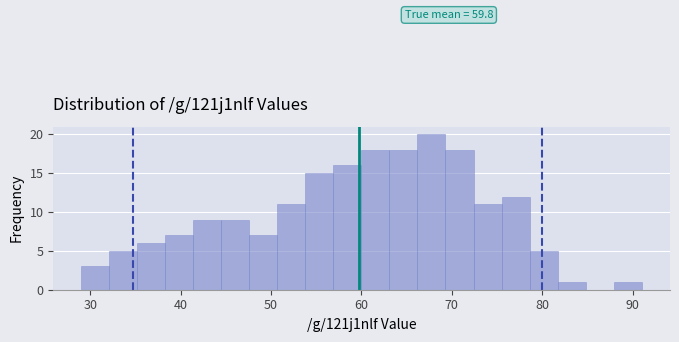

Read against the x-axis, roughly where is the centre of the tallest bar?

68